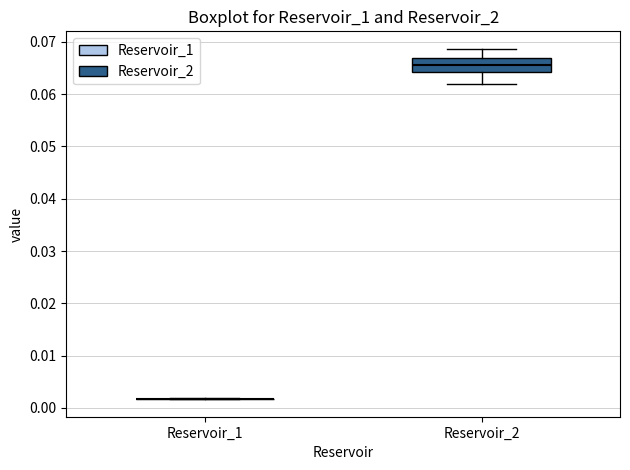

Reading left to right, transcribe this box plot: for each box, give where its median line is, the range the box spans, and where its two whiskers end, as read against the y-axis. The values are not printed on the chart, so give them approximately, as read against the axis.

Reservoir_1: box collapsed to a line at 0.002, whiskers 0.002 to 0.002
Reservoir_2: median 0.066, box 0.064 to 0.067, whiskers 0.062 to 0.069